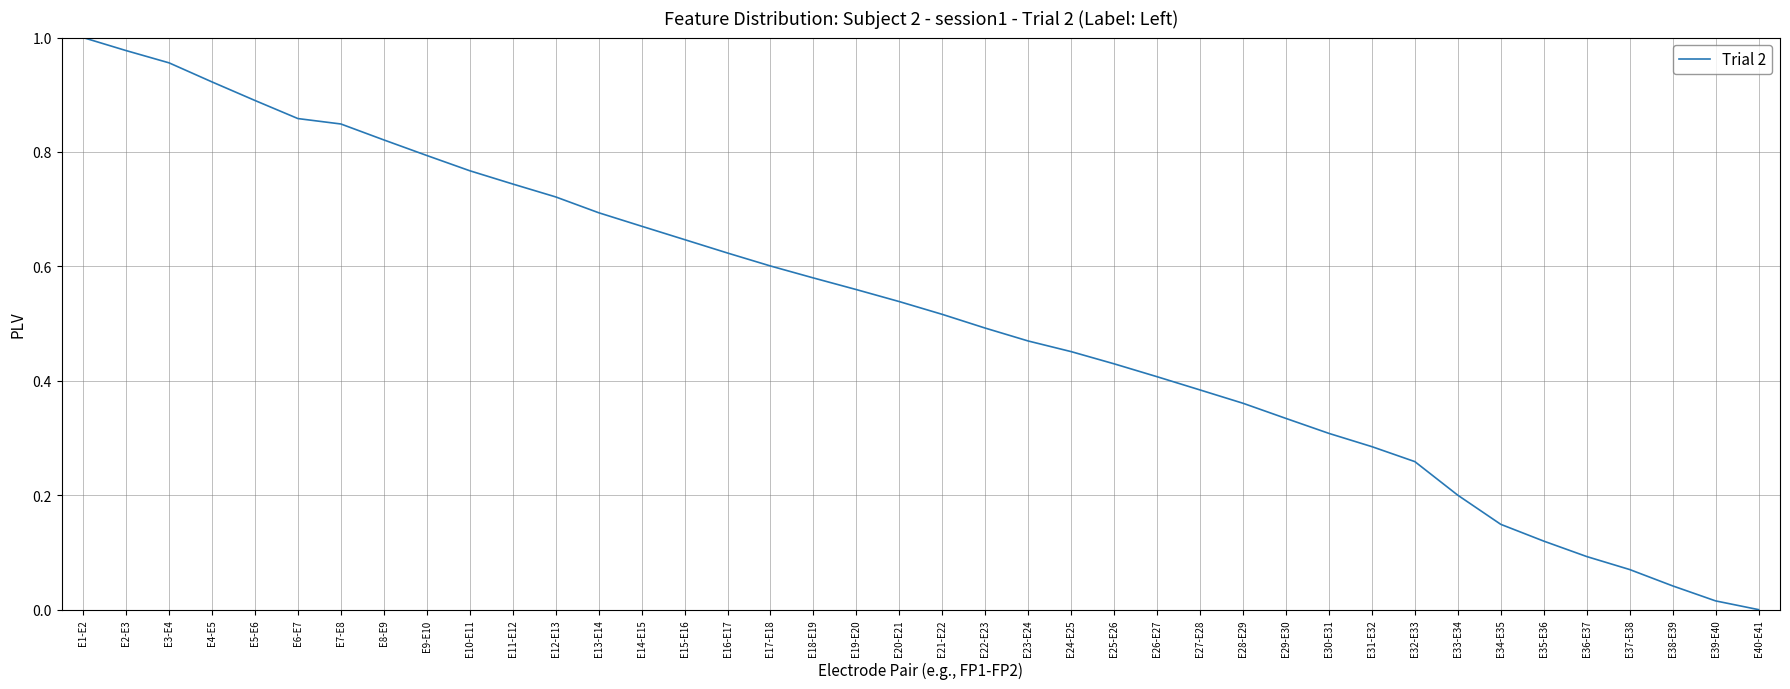

What is the change in value from E11-E12 to E36-E37?

-0.7